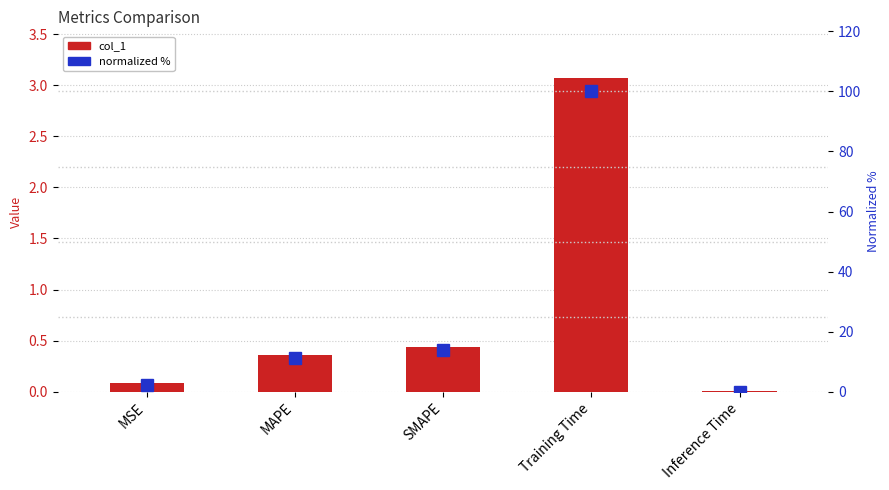

Which series has the widest spread of values?

normalized %